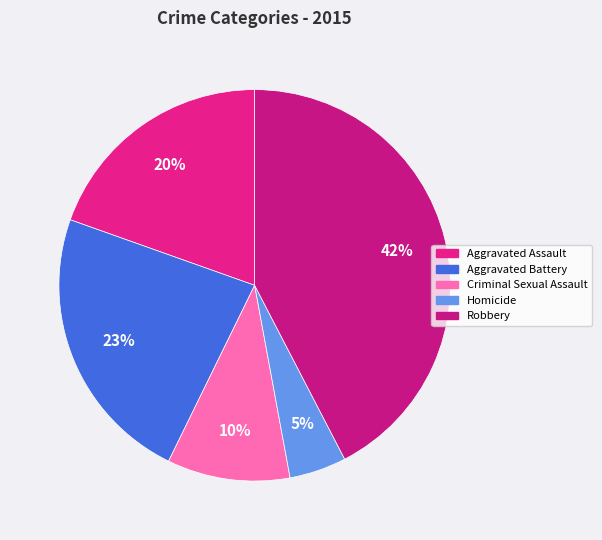

To the nearest percent, what portion does Homicide represent?

5%